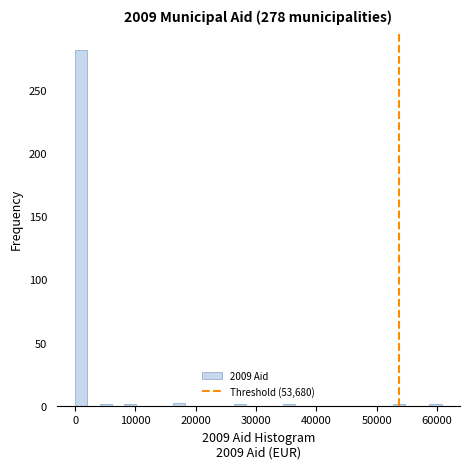

Read against the x-axis, roughly where is the centre of the tallest bar?

1000